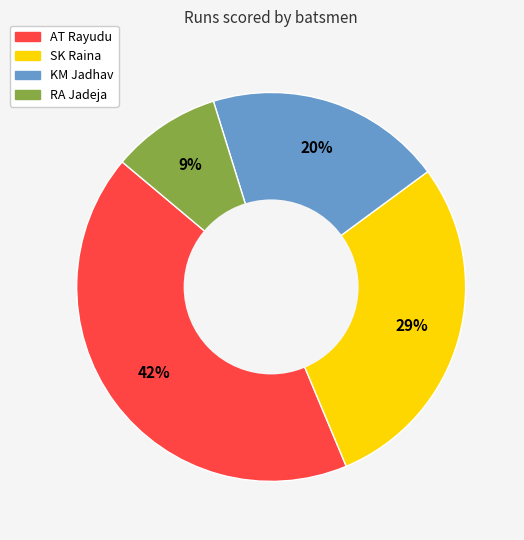

Is there any slice that represents more than half of the pie?

No